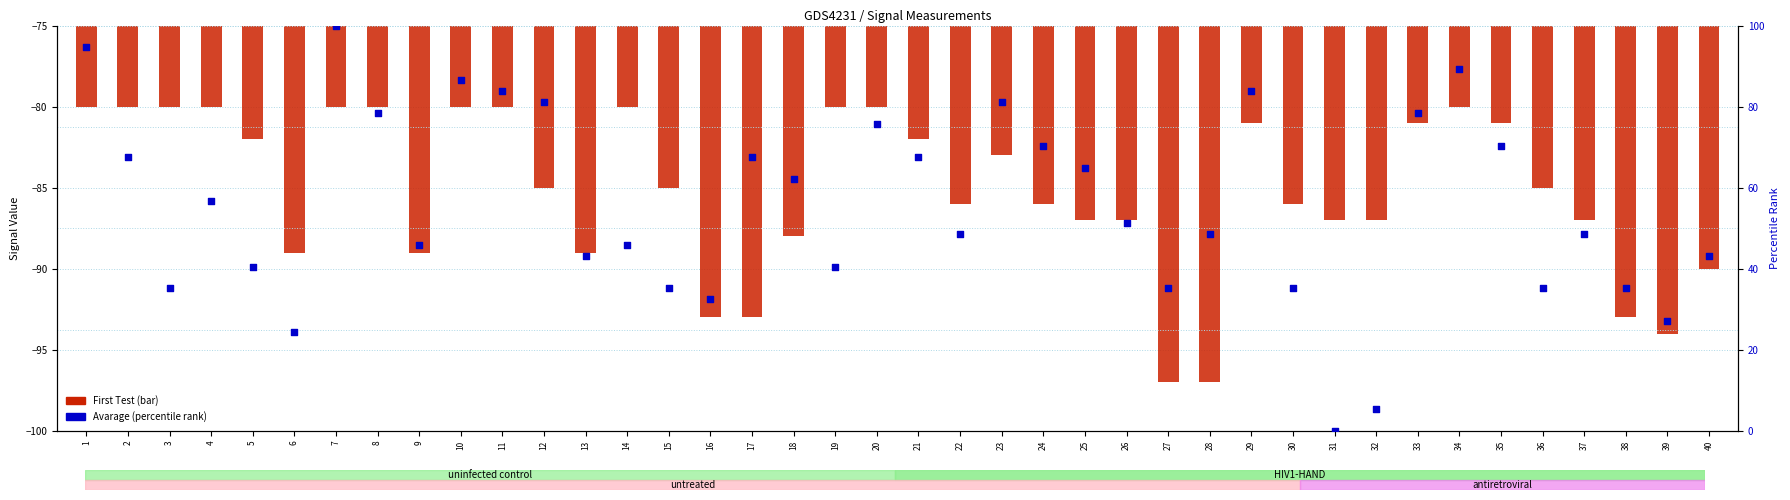

What are all the series names shown in the legend?

First Test (bar), Avarage (percentile)